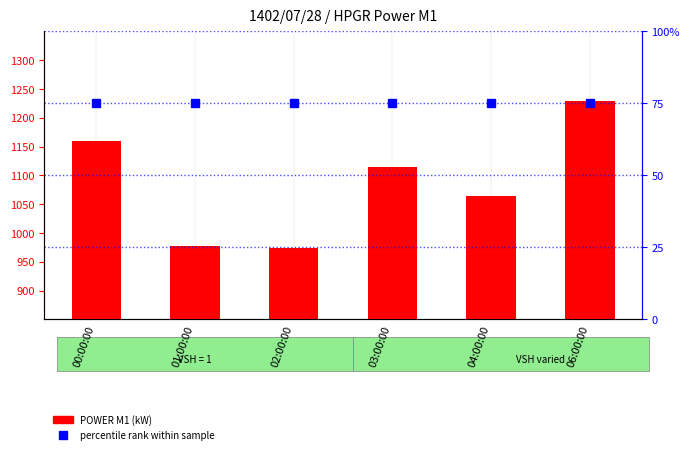

What is the label of the 2nd bar from the left?

01:00:00